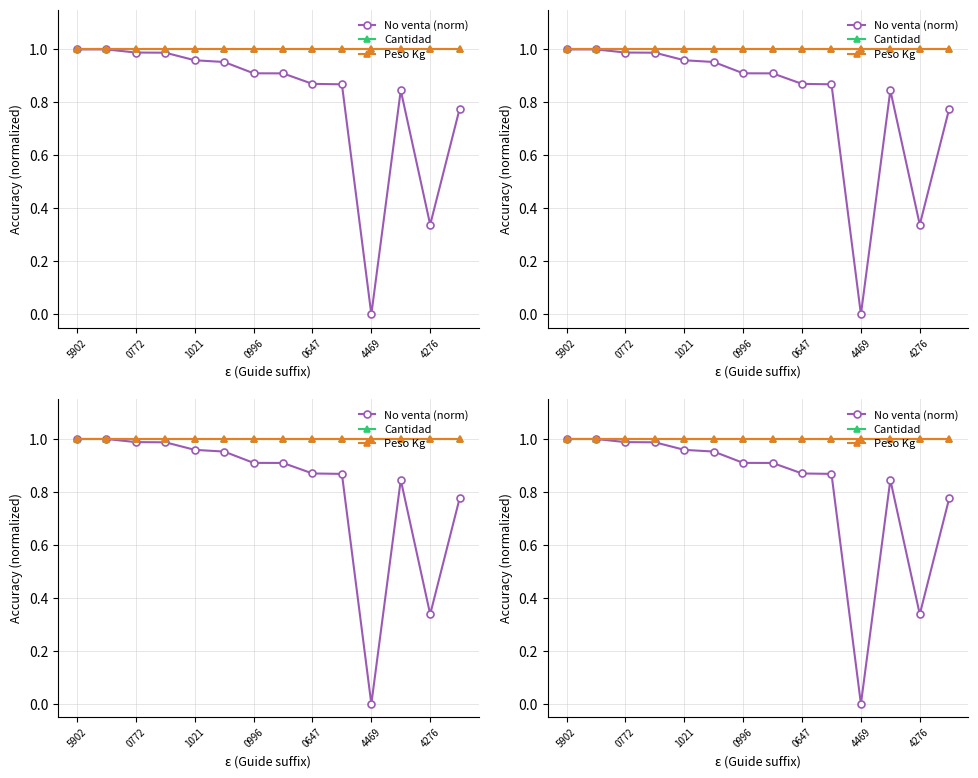

At how many categories does at least one series exceed 0?

14